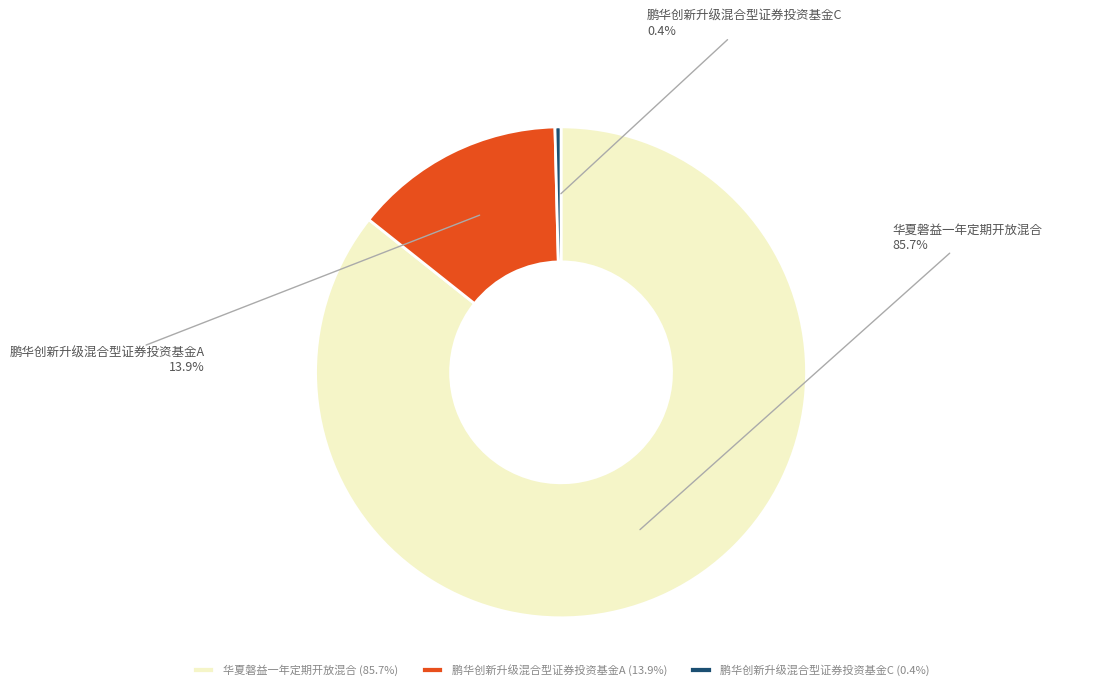

What percentage is the 鹏华创新升级混合型证券投资基金A slice, to the nearest percent?

14%